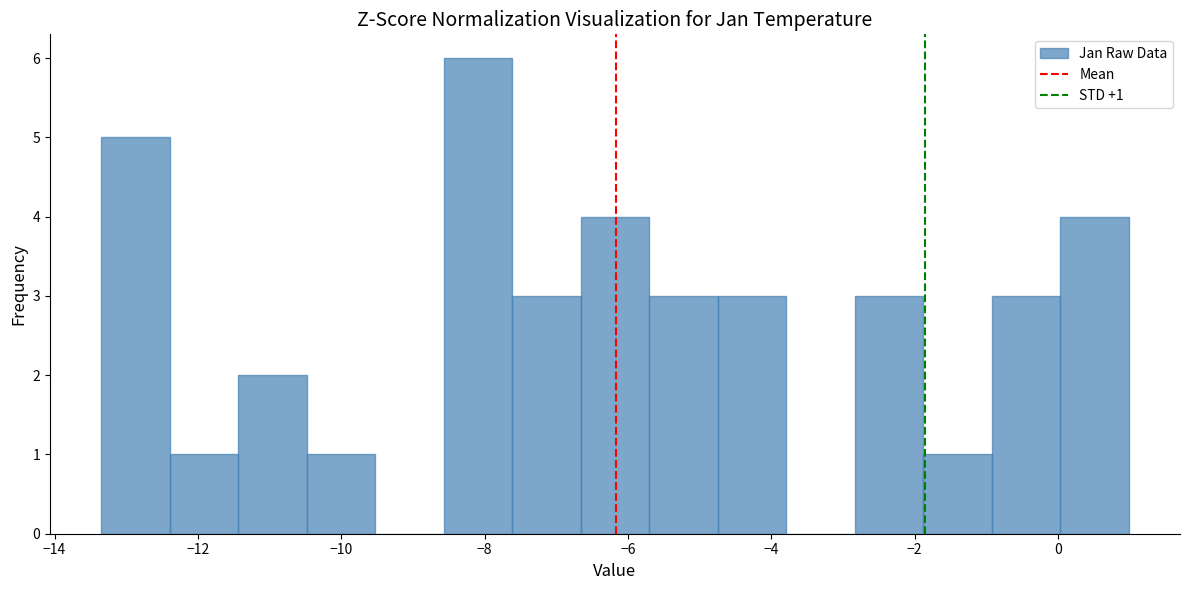

Which range on the x-axis has the tallest bar?

-8.6 to -7.6